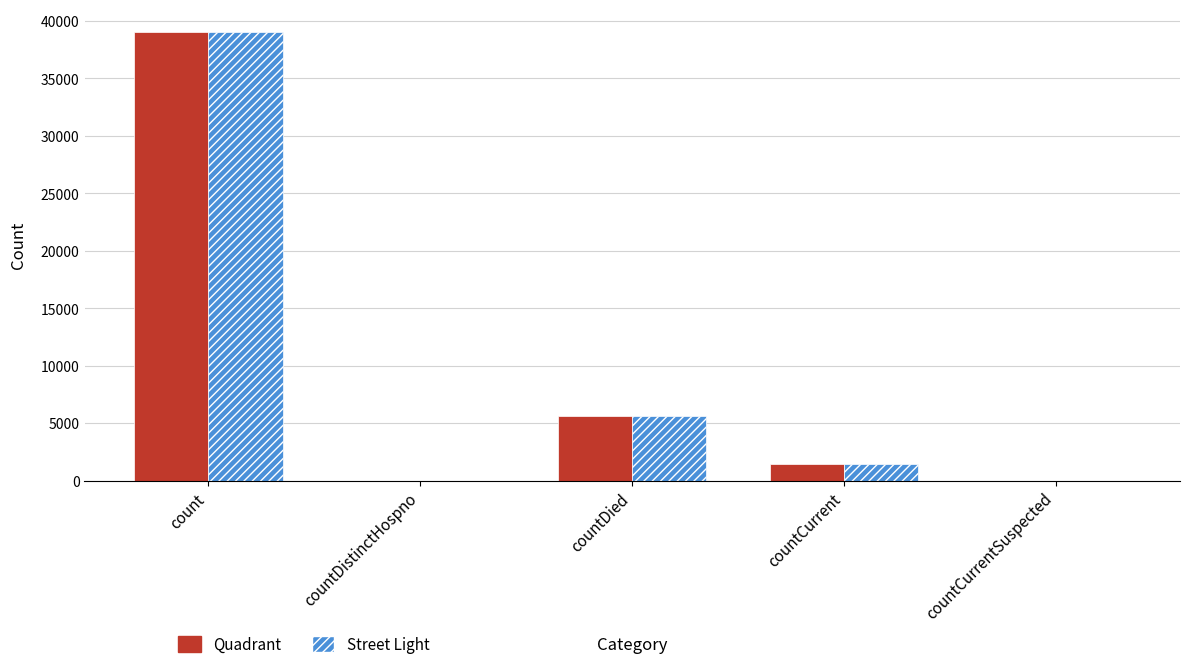

The Quadrant series shows 0 at countCurrentSuspected. True or false?

True